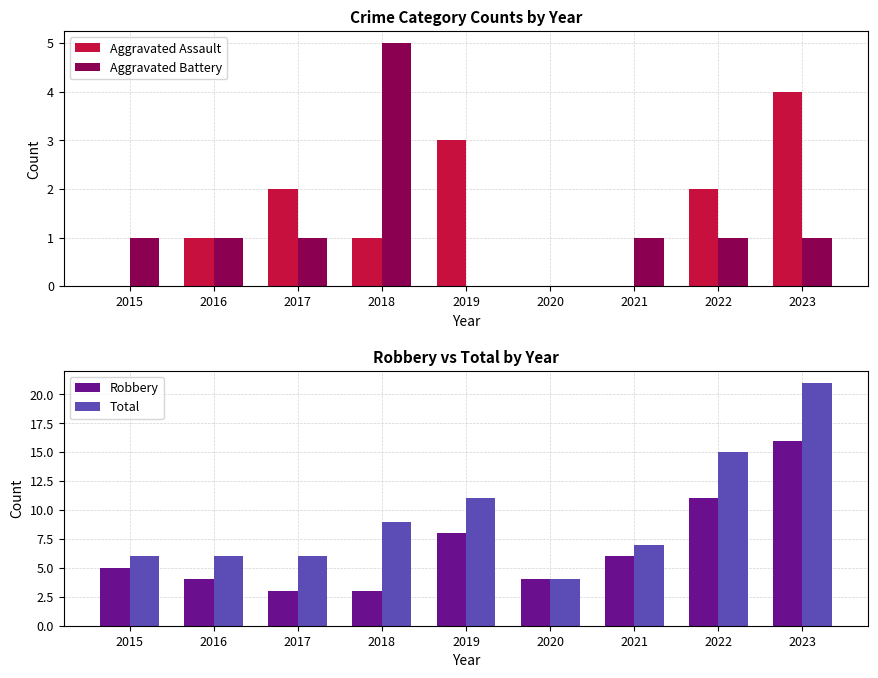

What is the sum of all Aggravated Battery values?

11